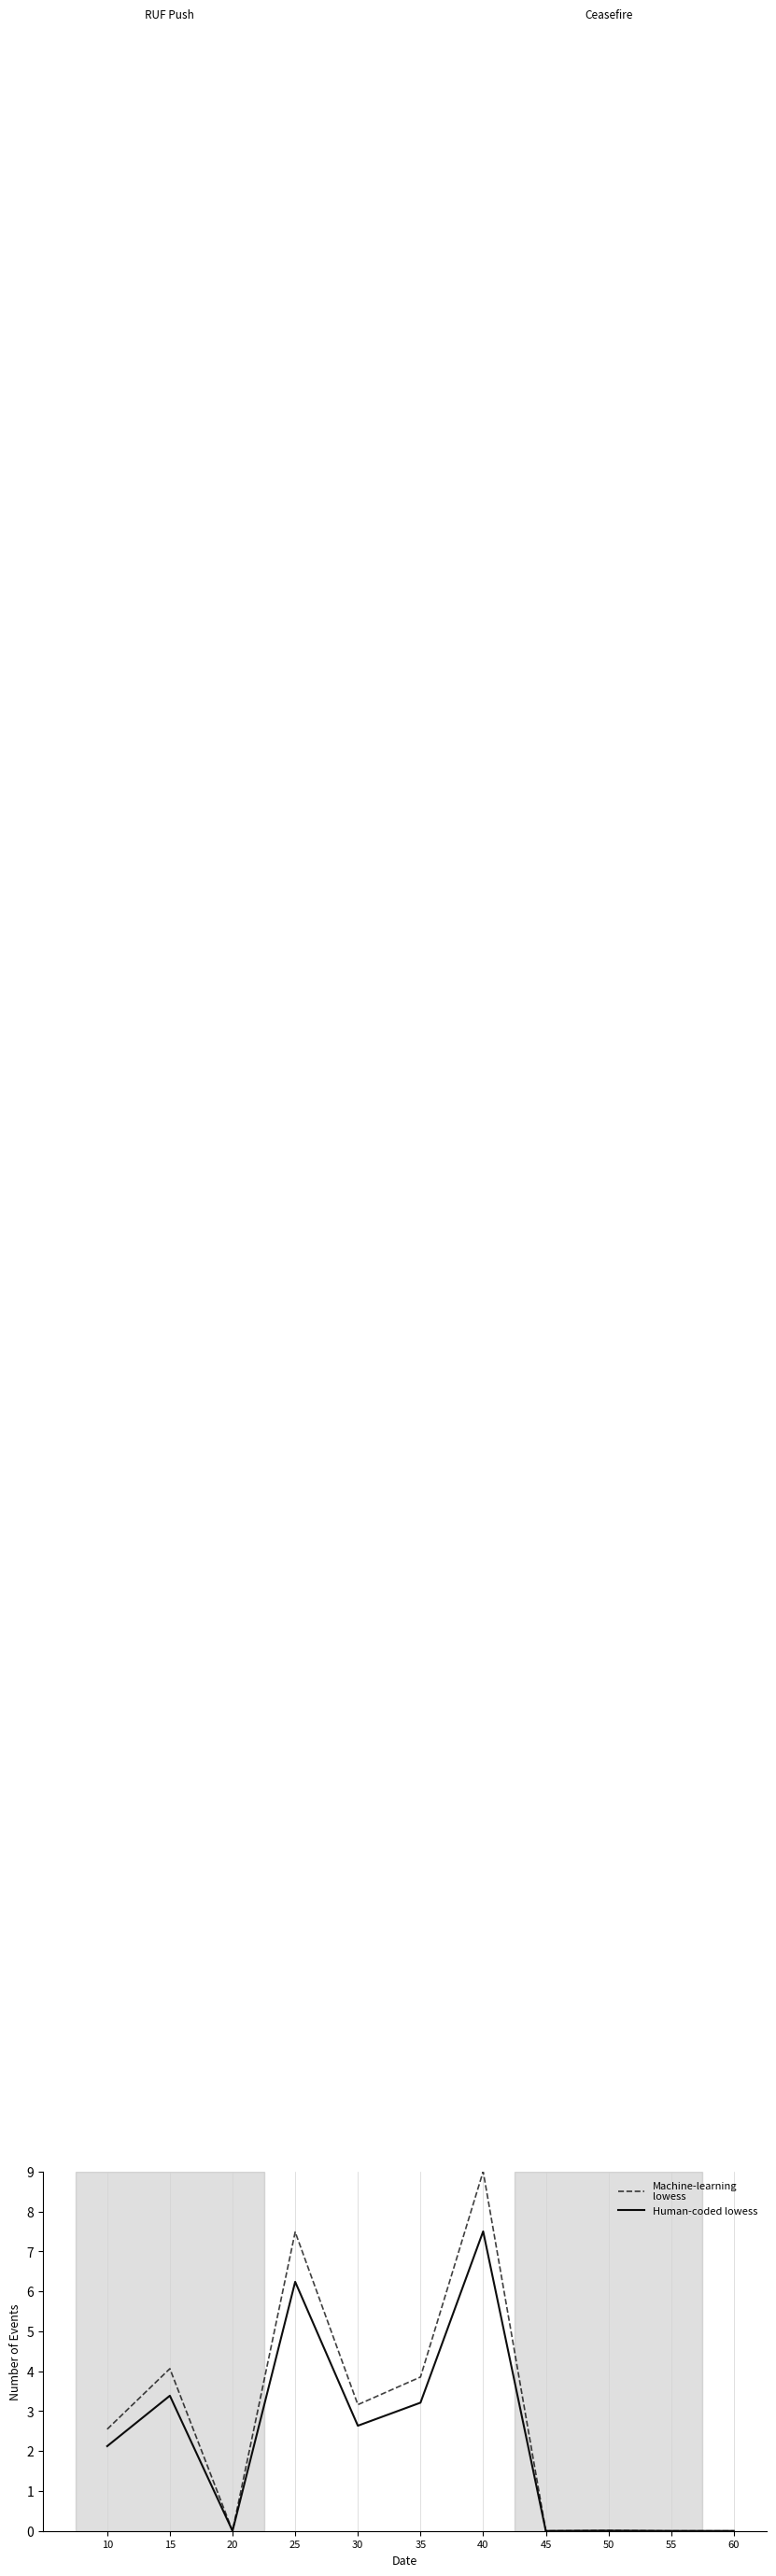

What is the total value across all series at 15?

7.4